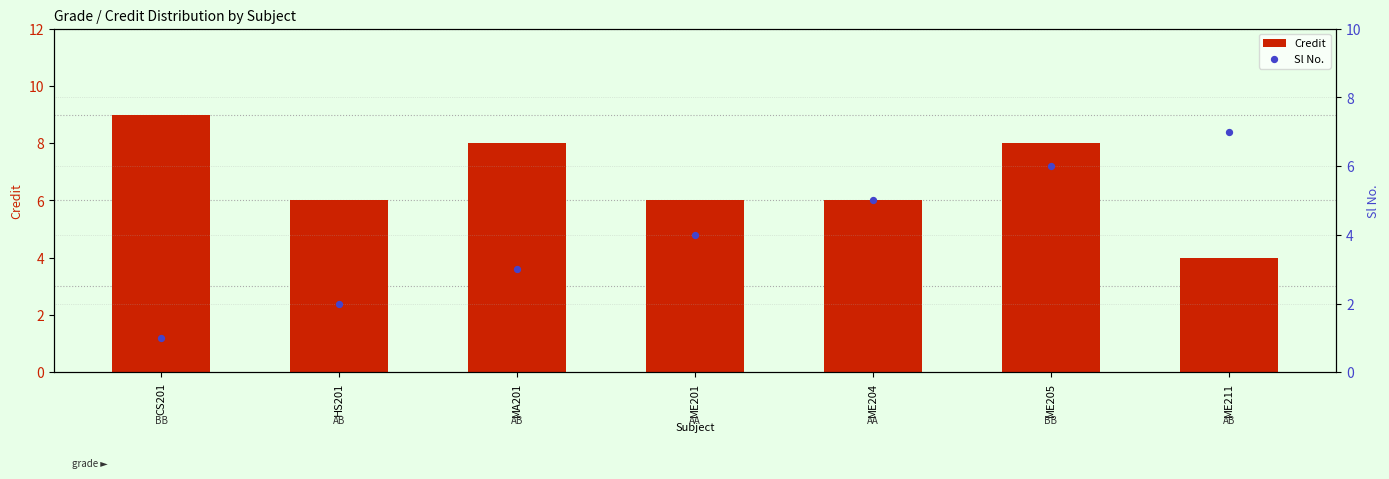

Which series has the largest total across all categories?

Credit